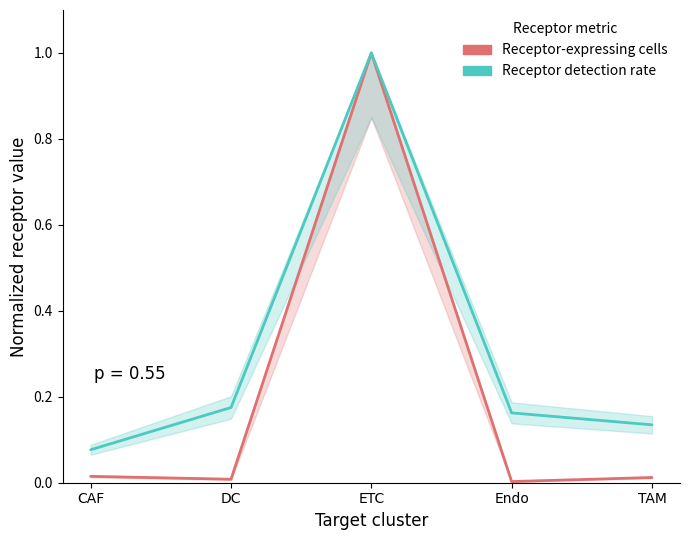

True or false: Receptor detection rate and Receptor-expressing cells intersect in this chart.

False